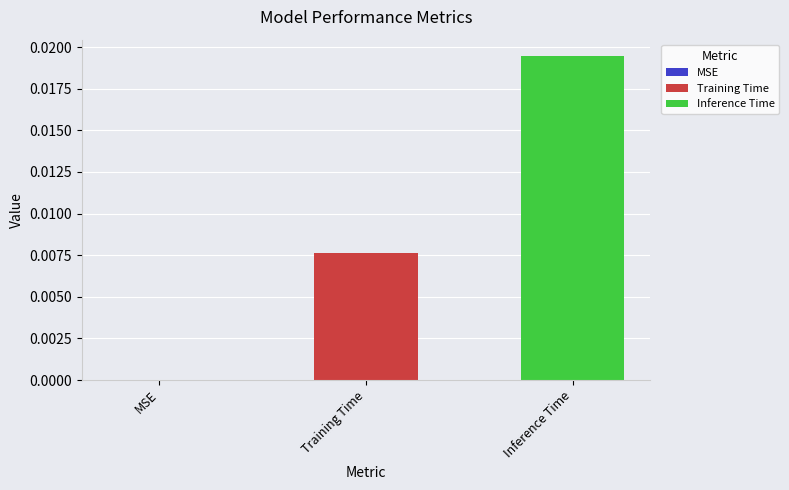

Are the bars grouped side by side (vs. stacked)?

Yes